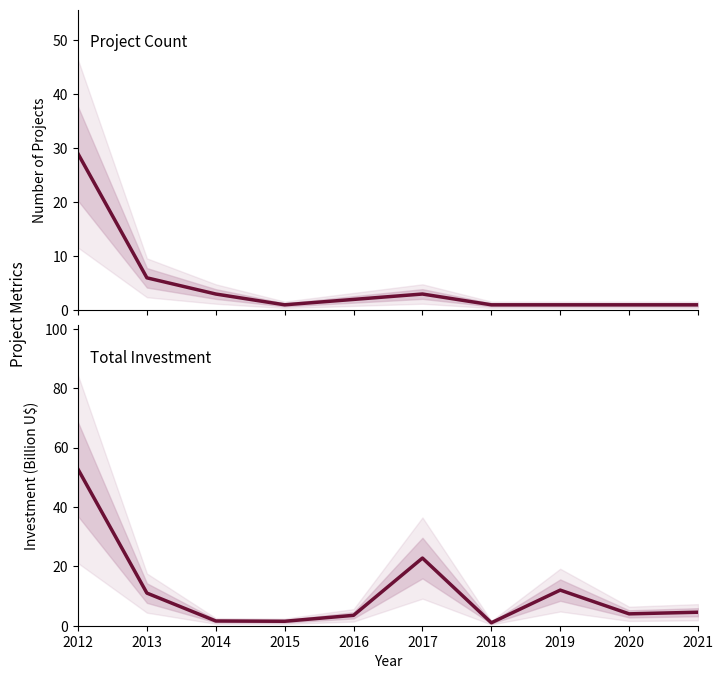

What is the difference between the maximum and minimum values in the Count series?

28.0